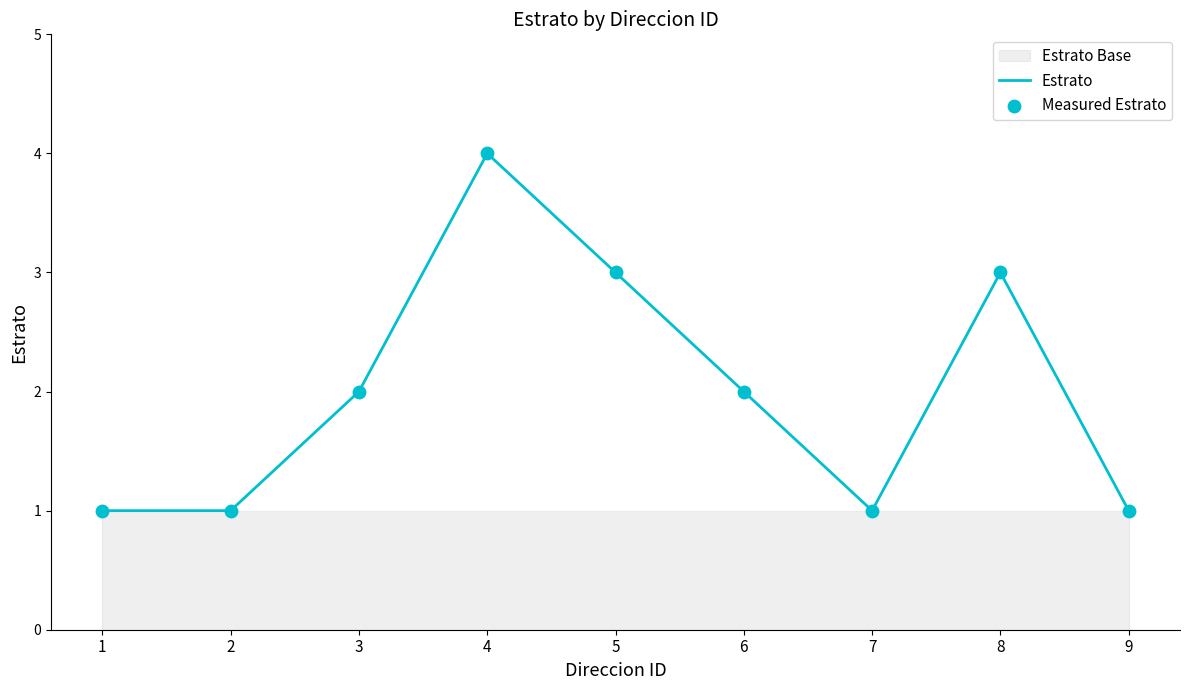

At which category is the sum across all series the highest?

4